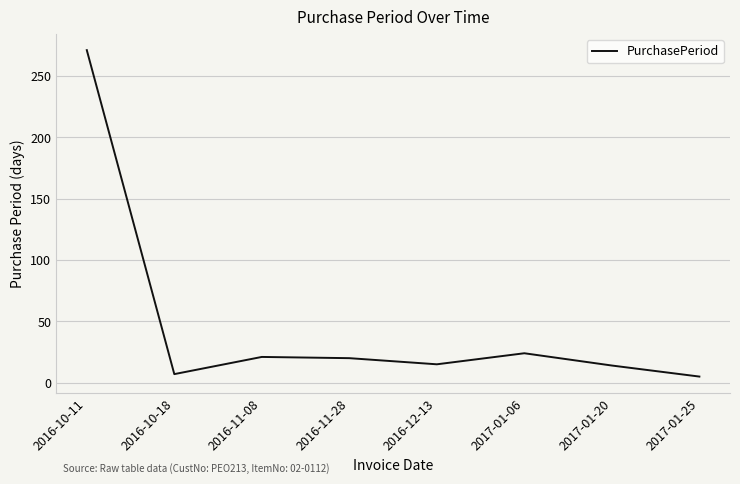

What is the approximate value at 2017-01-06?

24